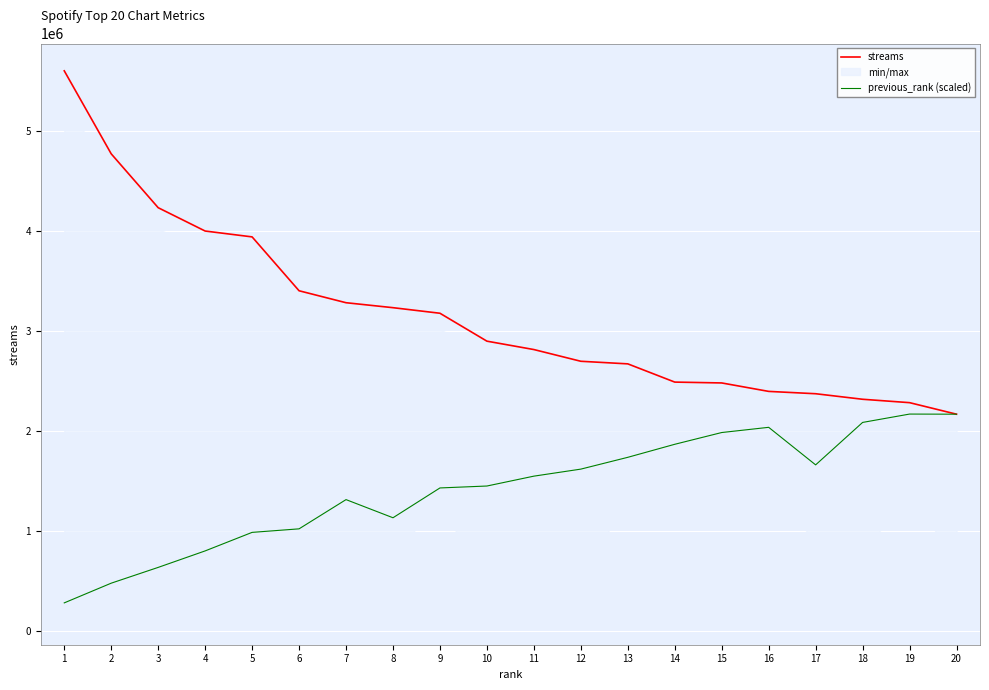

At which category does the chart reach its peak across all series?

1